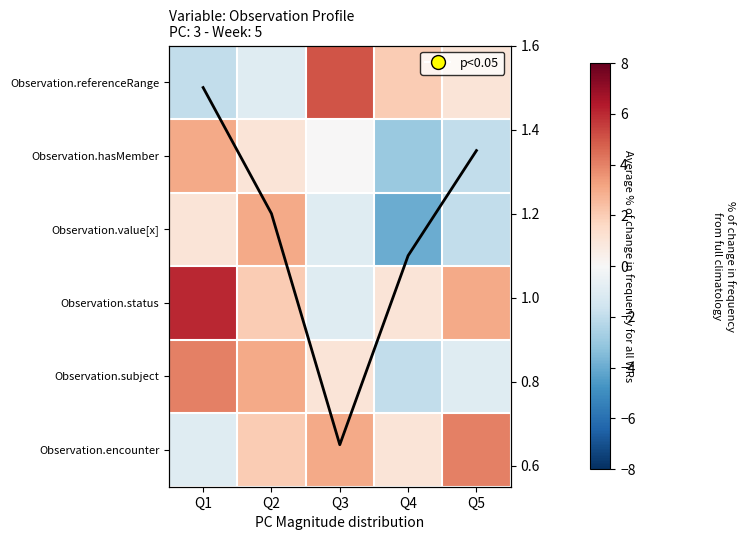

How many values in the Avg % change series exceed 1?

4